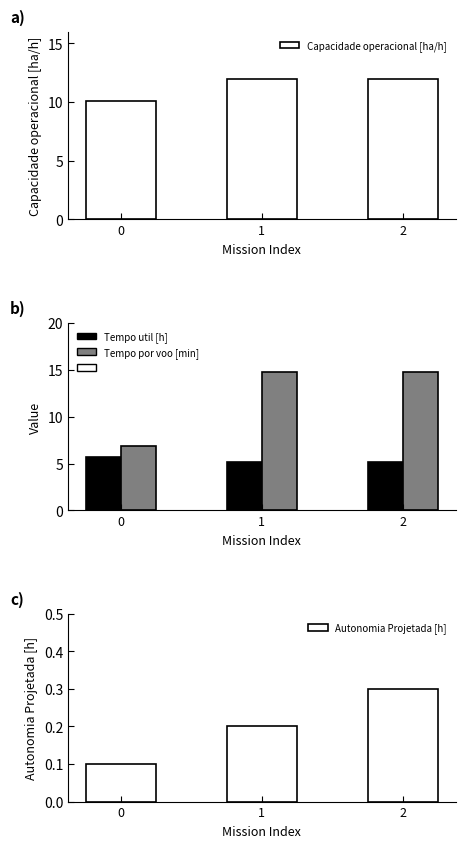

Between 1 and 0, which is larger?

1